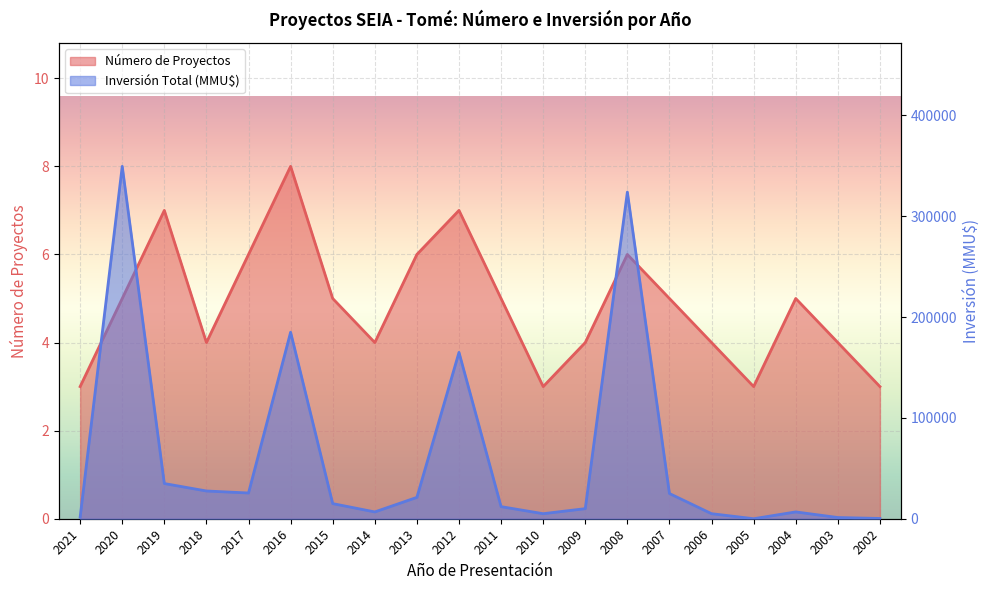

What is the average value of the Inversión Total (MMU$) series?

61060